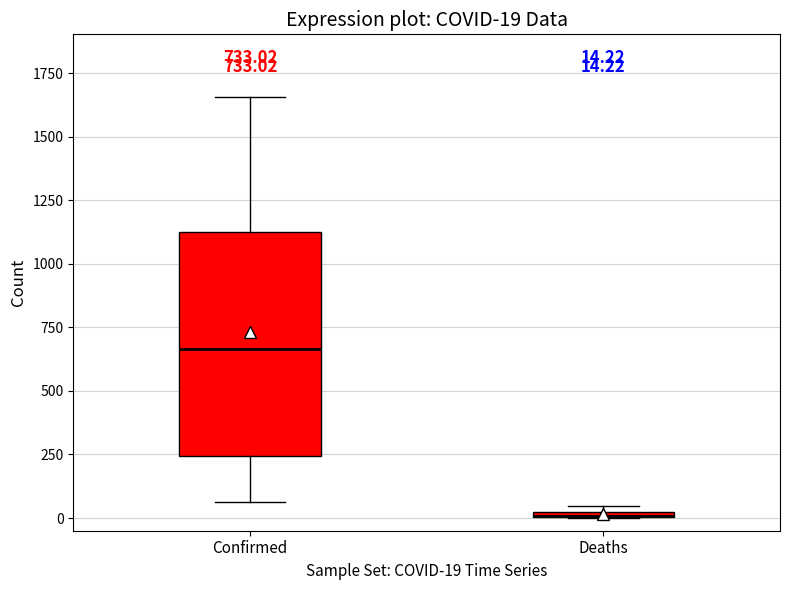

Comparing the boxes themselves (not the whiskers), which one is the tallest?

Confirmed